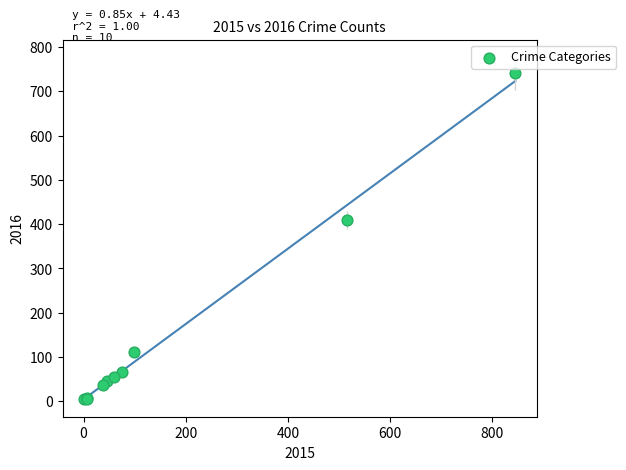

What Y value in the scatter plot is closest to 372?

409